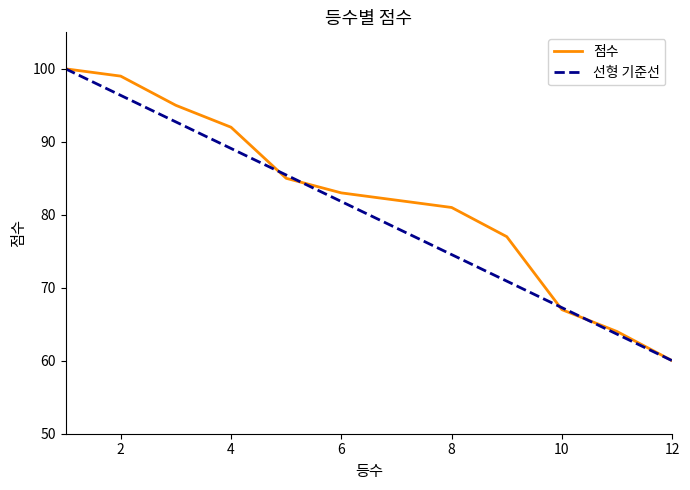

What is the smallest value displayed?

60.0